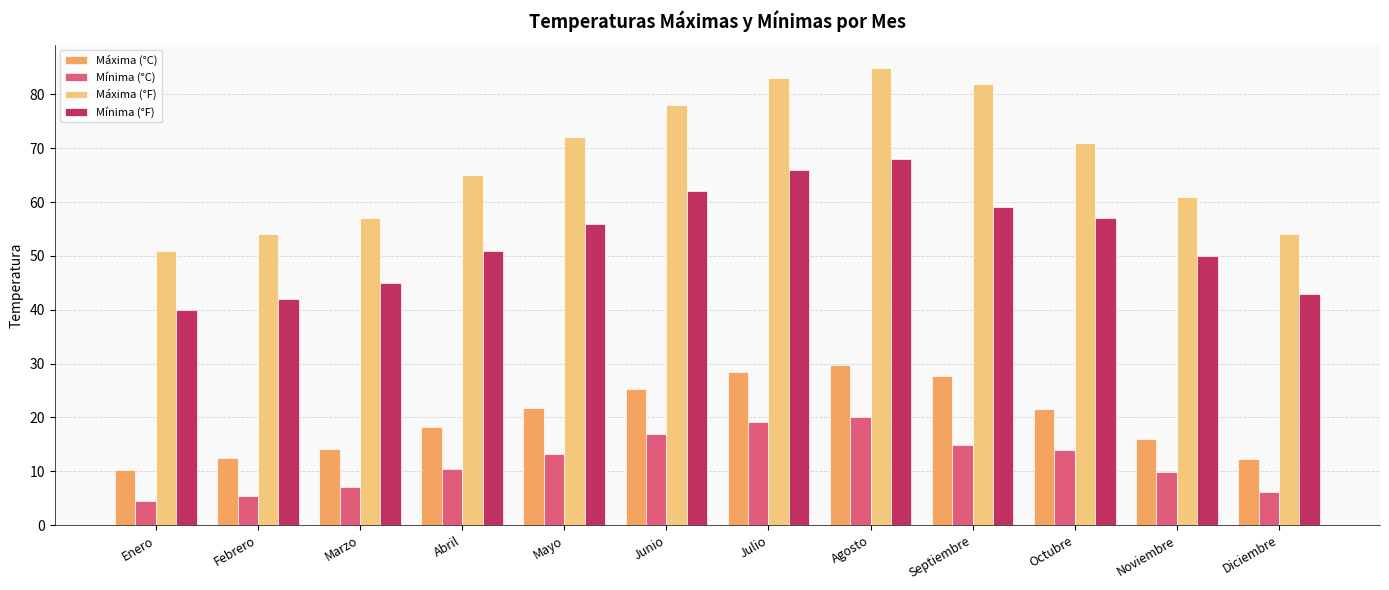

Does the chart contain stacked bars?

No